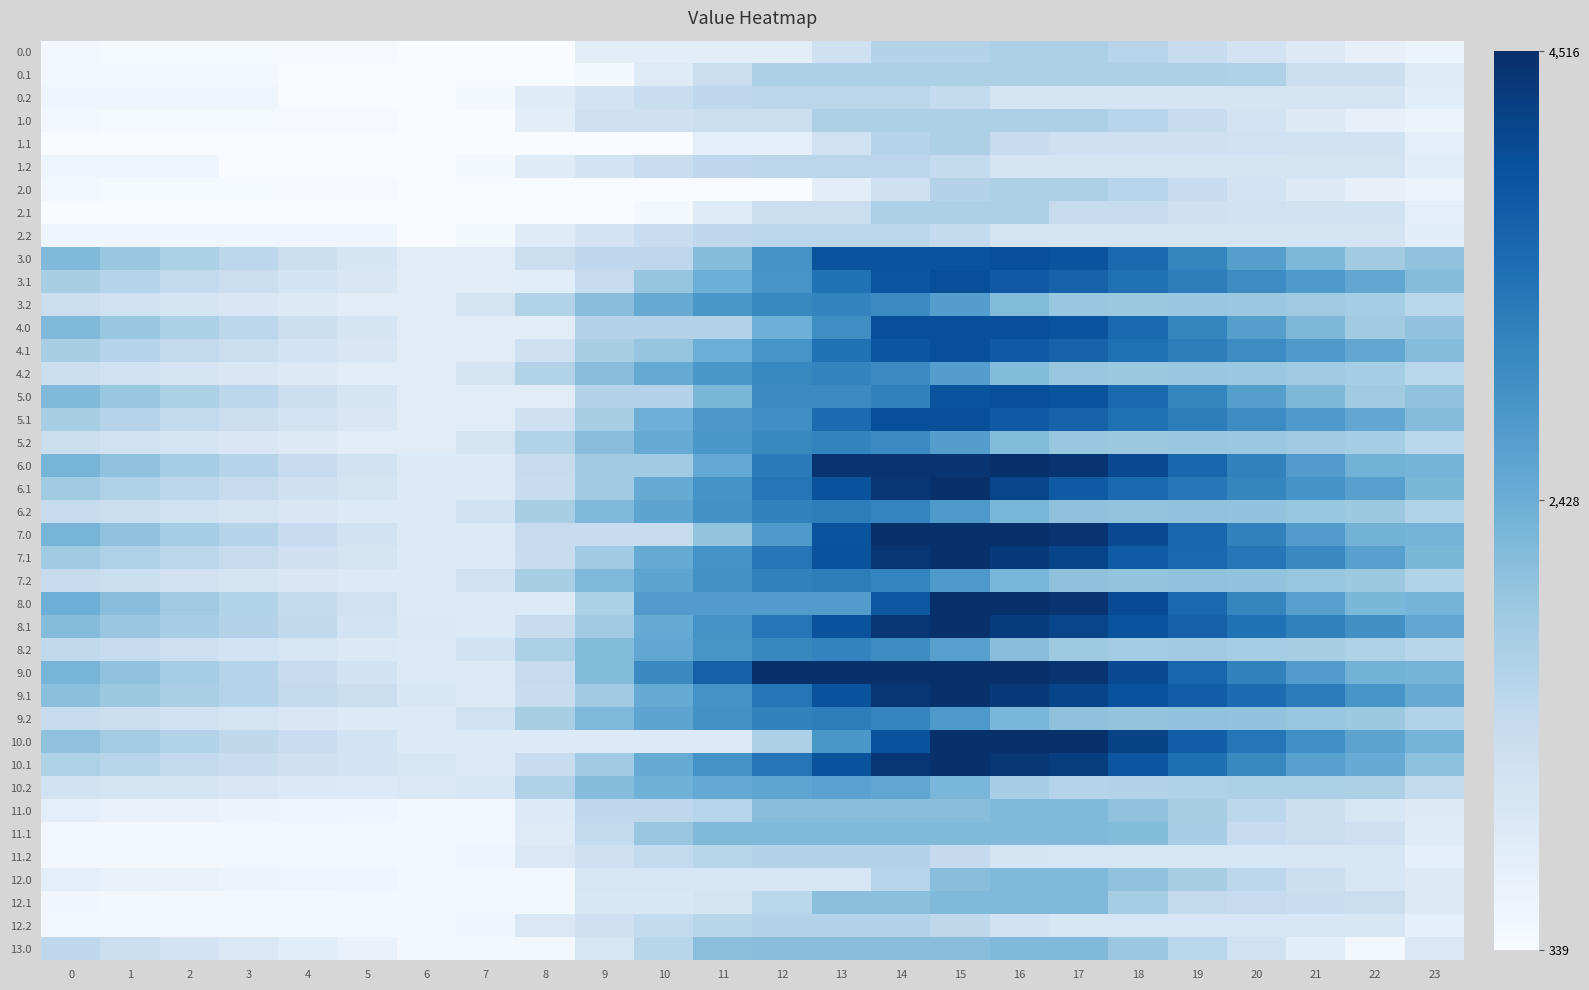

Reading right to left, extract all data points from this chart.

0.0: 23=562.3	22=671.7	21=862.1	20=1098.0	19=1325.6	18=1567.7	17=1696.0	16=1696.0	15=1627.7	14=1624.0	13=1195.8	12=767.5	11=767.5	10=767.5	9=767.5	8=339.2	7=339.2	6=339.2	5=373.9	4=384.6	3=389.4	2=393.8	1=404.0	0=453.0
0.1: 23=846.8	22=1242.2	21=1261.9	20=1681.6	19=1696.0	18=1696.0	17=1696.0	16=1696.0	15=1696.0	14=1696.0	13=1696.0	12=1696.0	11=1267.7	10=848.1	9=419.8	8=339.2	7=339.2	6=339.2	5=339.2	4=339.2	3=451.4	2=451.4	1=451.4	0=451.4
0.2: 23=791.2	22=1075.7	21=1075.7	20=1075.7	19=1075.7	18=1075.7	17=1075.7	16=1085.2	15=1403.2	14=1524.1	13=1524.1	12=1524.1	11=1458.3	10=1307.6	9=1103.1	8=829.2	7=417.9	6=339.2	5=339.2	4=339.2	3=506.6	2=506.6	1=506.6	0=506.6
1.0: 23=562.3	22=671.7	21=862.1	20=1098.0	19=1325.6	18=1567.7	17=1696.0	16=1696.0	15=1696.0	14=1696.0	13=1696.0	12=1267.7	11=1267.7	10=1195.8	9=1195.8	8=767.5	7=339.2	6=339.2	5=373.9	4=384.6	3=389.4	2=393.8	1=404.0	0=453.0
1.1: 23=734.6	22=1130.0	21=1149.7	20=1181.7	19=1196.1	18=1196.1	17=1196.1	16=1345.9	15=1696.0	14=1583.8	13=1155.5	12=758.8	11=758.8	10=339.2	9=339.2	8=339.2	7=339.2	6=339.2	5=339.2	4=339.2	3=339.2	2=339.2	1=339.2	0=339.2
1.2: 23=791.2	22=1075.7	21=1075.7	20=1075.7	19=1075.7	18=1075.7	17=1075.7	16=1085.2	15=1403.2	14=1524.1	13=1524.1	12=1524.1	11=1458.3	10=1307.6	9=1103.1	8=829.2	7=417.9	6=339.2	5=339.2	4=339.2	3=339.2	2=506.6	1=506.6	0=506.6
2.0: 23=562.3	22=671.7	21=862.1	20=1098.0	19=1325.6	18=1567.7	17=1696.0	16=1696.0	15=1627.7	14=1199.4	13=771.1	12=342.9	11=339.2	10=339.2	9=339.2	8=339.2	7=339.2	6=339.2	5=373.9	4=384.6	3=389.4	2=393.8	1=404.0	0=453.0
2.1: 23=734.6	22=1130.0	21=1149.7	20=1181.7	19=1196.1	18=1359.3	17=1359.3	16=1696.0	15=1696.0	14=1696.0	13=1267.7	12=1267.7	11=839.4	10=419.8	9=339.2	8=339.2	7=339.2	6=339.2	5=339.2	4=339.2	3=339.2	2=339.2	1=339.2	0=339.2
2.2: 23=791.2	22=1075.7	21=1075.7	20=1075.7	19=1075.7	18=1075.7	17=1075.7	16=1085.2	15=1403.2	14=1524.1	13=1524.1	12=1524.1	11=1458.3	10=1307.6	9=1103.1	8=829.2	7=417.9	6=339.2	5=506.6	4=506.6	3=506.6	2=506.6	1=506.6	0=506.6
3.0: 23=2026.0	22=1841.0	21=2247.2	20=2699.0	19=3142.3	18=3600.2	17=3944.4	16=4012.0	15=3943.7	14=3943.7	13=3943.7	12=2930.6	11=2138.2	10=1490.9	9=1490.9	8=1261.2	7=802.4	6=802.4	5=1052.9	4=1279.4	3=1500.1	2=1720.2	1=1946.3	0=2211.1
3.1: 23=2159.4	22=2552.0	21=2787.5	20=3035.3	19=3265.5	18=3481.0	17=3685.5	16=3842.0	15=4012.0	14=3899.8	13=3456.8	12=2876.9	11=2416.3	10=1996.7	9=1362.2	8=814.6	7=802.4	6=802.4	5=964.0	4=1110.0	3=1266.1	2=1425.2	1=1589.4	0=1766.8
3.2: 23=1536.8	22=1819.0	21=1883.7	20=1927.7	19=1944.7	18=1913.5	17=1954.2	16=2179.5	15=2713.3	14=3050.1	13=3168.8	12=3090.4	11=2840.7	10=2506.2	9=2117.8	8=1660.1	7=1065.0	6=802.4	5=807.4	4=872.9	3=964.4	2=1062.4	1=1164.9	0=1254.7
4.0: 23=2026.0	22=1841.0	21=2247.2	20=2699.0	19=3142.3	18=3600.2	17=3944.4	16=4012.0	15=4012.0	14=4012.0	13=2998.9	12=2406.9	11=1614.6	10=1614.6	9=1614.6	8=802.4	7=802.4	6=802.4	5=1052.9	4=1279.4	3=1500.1	2=1720.2	1=1946.3	0=2211.1
4.1: 23=2159.4	22=2552.0	21=2787.5	20=3035.3	19=3265.5	18=3481.0	17=3685.5	16=3842.0	15=4012.0	14=3899.8	13=3456.8	12=2876.9	11=2416.3	10=1996.7	9=1766.7	8=1219.1	7=802.4	6=802.4	5=964.0	4=1110.0	3=1266.1	2=1425.2	1=1589.4	0=1766.8
4.2: 23=1536.8	22=1819.0	21=1883.7	20=1927.7	19=1944.7	18=1913.5	17=1954.2	16=2179.5	15=2713.3	14=3050.1	13=3168.8	12=3090.4	11=2840.7	10=2506.2	9=2117.8	8=1660.1	7=1065.0	6=802.4	5=807.4	4=872.9	3=964.4	2=1062.4	1=1164.9	0=1254.7
5.0: 23=2026.0	22=1841.0	21=2247.2	20=2699.0	19=3142.3	18=3600.2	17=3944.4	16=4012.0	15=3943.7	14=3197.2	13=3054.3	12=3054.3	11=2262.0	10=1614.6	9=1614.6	8=802.4	7=802.4	6=802.4	5=1052.9	4=1279.4	3=1500.1	2=1720.2	1=1946.3	0=2211.1
5.1: 23=2159.4	22=2552.0	21=2787.5	20=3035.3	19=3265.5	18=3481.0	17=3685.5	16=3842.0	15=4012.0	14=4012.0	13=3569.0	12=2989.1	11=2820.8	10=2401.2	9=1766.7	8=1219.1	7=802.4	6=802.4	5=964.0	4=1110.0	3=1266.1	2=1425.2	1=1589.4	0=1766.8
5.2: 23=1536.8	22=1819.0	21=1883.7	20=1927.7	19=1944.7	18=1913.5	17=1954.2	16=2179.5	15=2713.3	14=3050.1	13=3168.8	12=3090.4	11=2840.7	10=2506.2	9=2117.8	8=1660.1	7=1065.0	6=802.4	5=807.4	4=872.9	3=964.4	2=1062.4	1=1164.9	0=1254.7
6.0: 23=2328.4	22=2345.0	21=2751.2	20=3203.0	19=3646.3	18=4104.2	17=4448.4	16=4516.0	15=4447.7	14=4447.7	13=4447.7	12=3307.3	11=2515.0	10=1867.6	9=1867.6	8=1362.0	7=903.2	6=903.2	5=1153.7	4=1380.2	3=1600.9	2=1821.0	1=2047.1	0=2311.9
6.1: 23=2263.0	22=2658.4	21=2893.8	20=3141.7	19=3371.9	18=3587.4	17=3829.1	16=4165.9	15=4516.0	14=4403.8	13=3960.8	12=3380.9	11=2920.3	10=2500.7	9=1866.2	8=1318.6	7=903.2	6=903.2	5=1064.8	4=1210.8	3=1366.9	2=1526.0	1=1690.2	0=1867.6
6.2: 23=1637.6	22=1919.8	21=1984.5	20=2028.5	19=2045.5	18=2014.3	17=2055.0	16=2280.3	15=2814.1	14=3150.9	13=3269.6	12=3191.2	11=2941.5	10=2607.0	9=2218.6	8=1760.9	7=1165.8	6=903.2	5=908.2	4=973.7	3=1065.2	2=1163.2	1=1265.7	0=1355.5
7.0: 23=2328.4	22=2345.0	21=2751.2	20=3203.0	19=3646.3	18=4104.2	17=4448.4	16=4516.0	15=4516.0	14=4516.0	13=3942.1	12=2801.7	11=2009.4	10=1362.0	9=1362.0	8=1362.0	7=903.2	6=903.2	5=1153.7	4=1380.2	3=1600.9	2=1821.0	1=2047.1	0=2311.9
7.1: 23=2263.0	22=2658.4	21=3074.0	20=3359.1	19=3589.3	18=3804.8	17=4189.5	16=4346.0	15=4516.0	14=4403.8	13=3960.8	12=3380.9	11=2920.3	10=2500.7	9=1866.2	8=1318.6	7=903.2	6=903.2	5=1064.8	4=1210.8	3=1366.9	2=1526.0	1=1690.2	0=1867.6
7.2: 23=1637.6	22=1919.8	21=1984.5	20=2028.5	19=2045.5	18=2014.3	17=2055.0	16=2280.3	15=2814.1	14=3150.9	13=3269.6	12=3191.2	11=2941.5	10=2607.0	9=2218.6	8=1760.9	7=1165.8	6=903.2	5=908.2	4=973.7	3=1065.2	2=1163.2	1=1265.7	0=1355.5
8.0: 23=2328.4	22=2255.9	21=2676.9	20=3143.6	19=3601.8	18=4074.5	17=4433.5	16=4516.0	15=4516.0	14=3888.6	13=2748.9	12=2748.9	11=2748.9	10=2748.9	9=1715.4	8=903.2	7=903.2	6=903.2	5=1168.5	4=1409.9	3=1645.5	2=1880.4	1=2121.3	0=2401.0
8.1: 23=2556.6	22=2952.0	21=3202.4	20=3465.1	19=3710.1	18=3940.5	17=4159.8	16=4331.2	15=4516.0	14=4403.8	13=3960.8	12=3380.9	11=2920.3	10=2500.7	9=1866.2	8=1318.6	7=903.2	6=942.4	5=1118.9	4=1445.1	3=1616.0	2=1789.9	1=1969.1	0=2161.2
8.2: 23=1562.2	22=1679.7	21=1759.4	20=1818.2	19=1850.0	18=1834.0	17=1889.6	16=2129.7	15=2678.3	14=3030.0	13=3163.5	12=3100.3	11=2865.7	10=2546.4	9=2173.1	8=1730.6	7=1150.6	6=903.2	5=923.1	4=1003.4	3=1109.7	2=1222.6	1=1339.9	0=1444.6
9.0: 23=2328.4	22=2345.0	21=2751.2	20=3203.0	19=3646.3	18=4104.2	17=4448.4	16=4516.0	15=4516.0	14=4516.0	13=4516.0	12=4516.0	11=3723.7	10=3076.3	9=2174.2	8=1362.0	7=903.2	6=903.2	5=1153.7	4=1380.2	3=1600.9	2=1821.0	1=2047.1	0=2311.9
9.1: 23=2480.4	22=2875.8	21=3291.5	20=3539.3	19=3769.5	18=3985.0	17=4189.5	16=4346.0	15=4516.0	14=4403.8	13=3960.8	12=3380.9	11=2920.3	10=2500.7	9=1866.2	8=1318.6	7=903.2	6=984.0	5=1282.2	4=1428.3	3=1584.3	2=1743.4	1=1907.7	0=2085.0
9.2: 23=1637.6	22=1919.8	21=1984.5	20=2028.5	19=2045.5	18=2014.3	17=2055.0	16=2280.3	15=2814.1	14=3150.9	13=3269.6	12=3191.2	11=2941.5	10=2607.0	9=2218.6	8=1760.9	7=1165.8	6=903.2	5=908.2	4=973.7	3=1065.2	2=1163.2	1=1265.7	0=1355.5
10.0: 23=2328.4	22=2612.3	21=2973.9	20=3381.2	19=3780.0	18=4193.3	17=4492.9	16=4516.0	15=4516.0	14=3975.6	13=2835.9	12=1695.5	11=903.2	10=903.2	9=903.2	8=903.2	7=903.2	6=903.2	5=1109.1	4=1291.1	3=1467.3	2=1642.8	1=1824.3	0=2044.6
10.1: 23=2076.5	22=2471.9	21=2662.8	20=3090.8	19=3501.2	18=3896.9	17=4278.6	16=4390.6	15=4516.0	14=4403.8	13=3960.8	12=3380.9	11=2920.3	10=2500.7	9=1866.2	8=1318.6	7=903.2	6=984.0	5=1101.1	4=1202.6	3=1314.1	2=1428.6	1=1548.3	0=1681.1
10.2: 23=1412.3	22=1696.9	21=1717.1	20=1717.1	19=1689.0	18=1612.4	17=1608.5	16=1789.2	15=2278.4	14=2570.7	13=2644.8	12=2587.0	11=2521.2	10=2370.5	9=2166.0	8=1662.8	7=1022.2	6=943.5	5=903.2	4=924.1	3=971.0	2=1024.5	1=1082.4	0=1127.7
11.0: 23=880.1	22=1022.2	21=1243.3	20=1510.0	19=1768.2	18=2041.0	17=2200.0	16=2200.0	15=2131.7	14=2131.7	13=2131.7	12=2131.7	11=1576.1	10=1454.4	9=1454.4	8=898.8	7=440.0	6=440.0	5=505.4	4=546.8	3=582.3	2=617.3	1=658.2	0=737.9
11.1: 23=835.4	22=1230.8	21=1281.1	20=1374.6	19=1785.0	18=2180.7	17=2200.0	16=2200.0	15=2200.0	14=2200.0	13=2200.0	12=2200.0	11=2200.0	10=1959.9	9=1404.3	8=856.7	7=440.0	6=440.0	5=440.0	4=440.0	3=440.0	2=440.0	1=440.0	0=440.0
11.2: 23=724.6	22=1009.2	21=1009.2	20=1009.2	19=1009.2	18=1009.2	17=1009.2	16=1049.3	15=1398.0	14=1624.9	13=1624.9	12=1624.9	11=1559.1	10=1408.4	9=1203.9	8=930.0	7=518.7	6=440.0	5=440.0	4=440.0	3=440.0	2=440.0	1=440.0	0=440.0
12.0: 23=880.1	22=1022.2	21=1243.3	20=1510.0	19=1768.2	18=2041.0	17=2200.0	16=2200.0	15=2131.7	14=1576.1	13=1020.6	12=1020.6	11=1020.6	10=995.6	9=995.6	8=440.0	7=440.0	6=440.0	5=505.4	4=546.8	3=582.3	2=617.3	1=658.2	0=737.9
12.1: 23=866.1	22=1261.5	21=1311.9	20=1374.6	19=1419.7	18=1815.4	17=2200.0	16=2200.0	15=2200.0	14=2087.8	13=2087.8	12=1532.3	11=1071.6	10=987.6	9=987.6	8=440.0	7=440.0	6=440.0	5=440.0	4=440.0	3=440.0	2=440.0	1=440.0	0=470.7
12.2: 23=724.6	22=1009.2	21=1009.2	20=1009.2	19=1009.2	18=1009.2	17=1009.2	16=1124.6	15=1473.3	14=1624.9	13=1624.9	12=1624.9	11=1559.1	10=1408.4	9=1203.9	8=930.0	7=518.7	6=440.0	5=440.0	4=440.0	3=440.0	2=440.0	1=440.0	0=440.0
13.0: 23=948.3	22=440.0	21=780.8	20=1167.3	19=1545.3	18=1937.9	17=2200.0	16=2200.0	15=2131.7	14=2131.7	13=2131.7	12=2131.7	11=2106.7	10=1551.1	9=995.6	8=440.0	7=440.0	6=440.0	5=625.2	4=786.4	3=941.7	2=1096.5	1=1257.2	0=1456.7